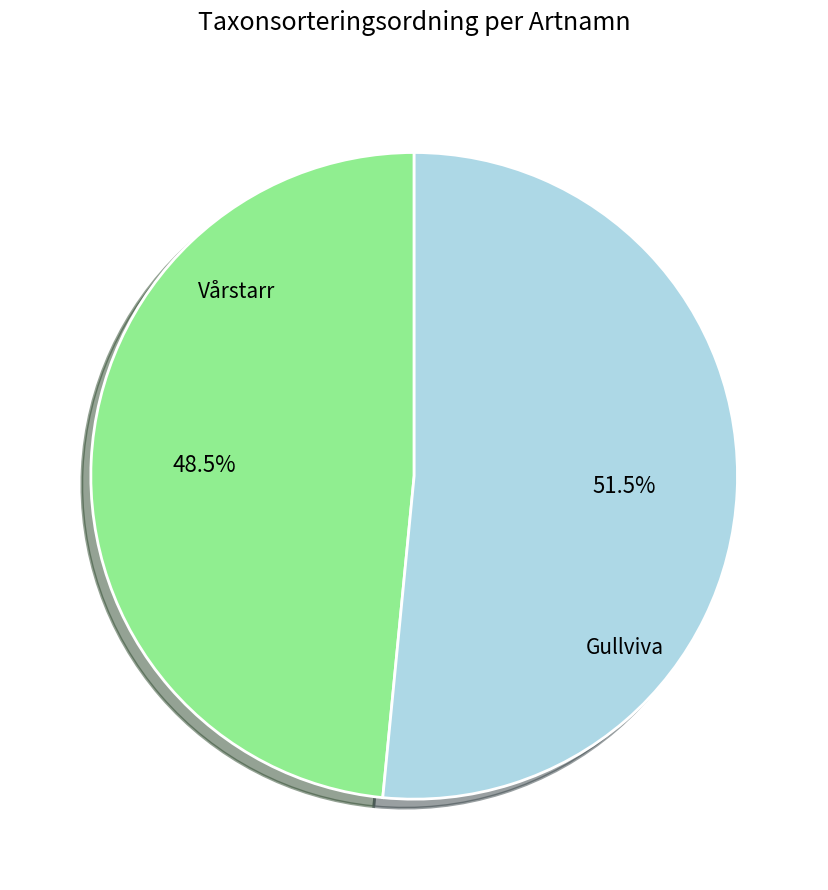

Is there any slice that represents more than half of the pie?

Yes